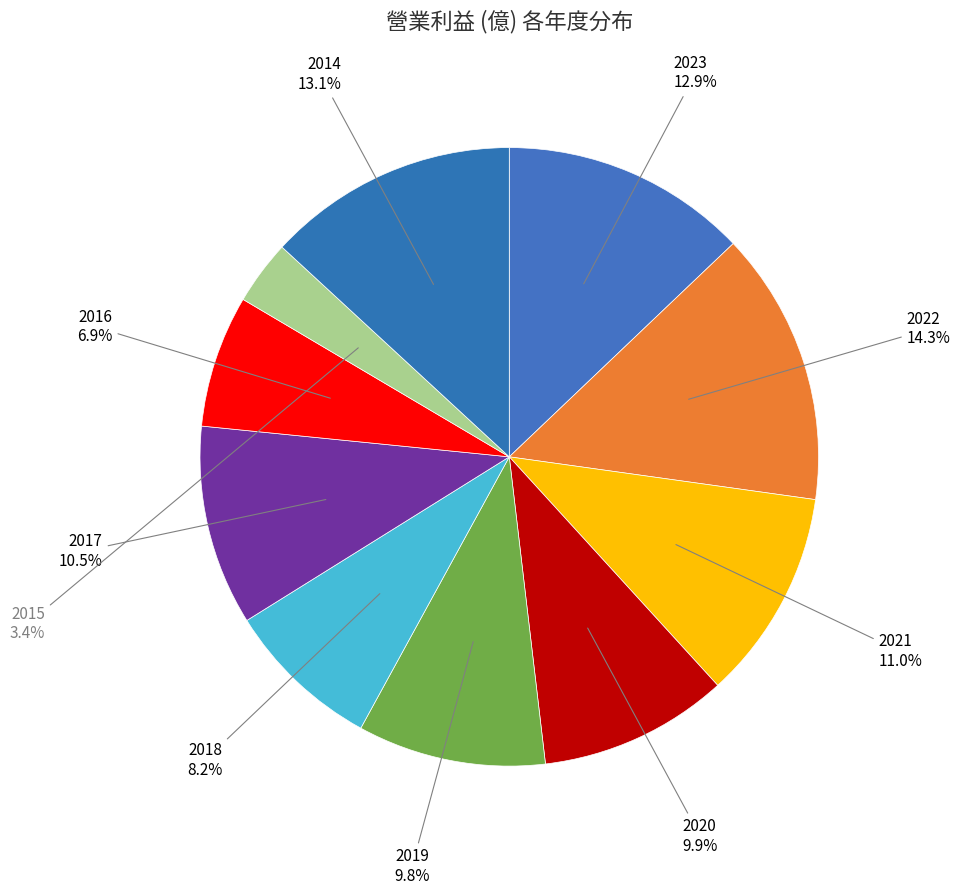

Which slice is the largest?

2022